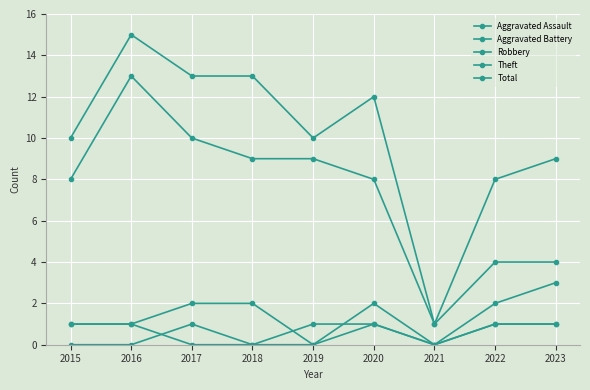

How many data points does each series have?

9